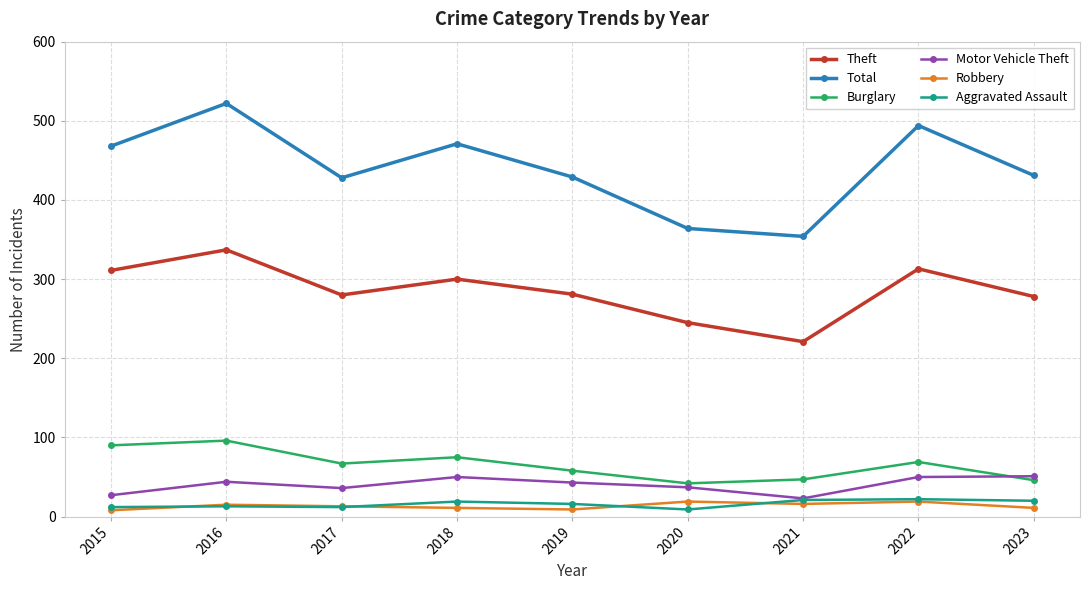

What value does the Motor Vehicle Theft series have at 2019, to the nearest 5?

45